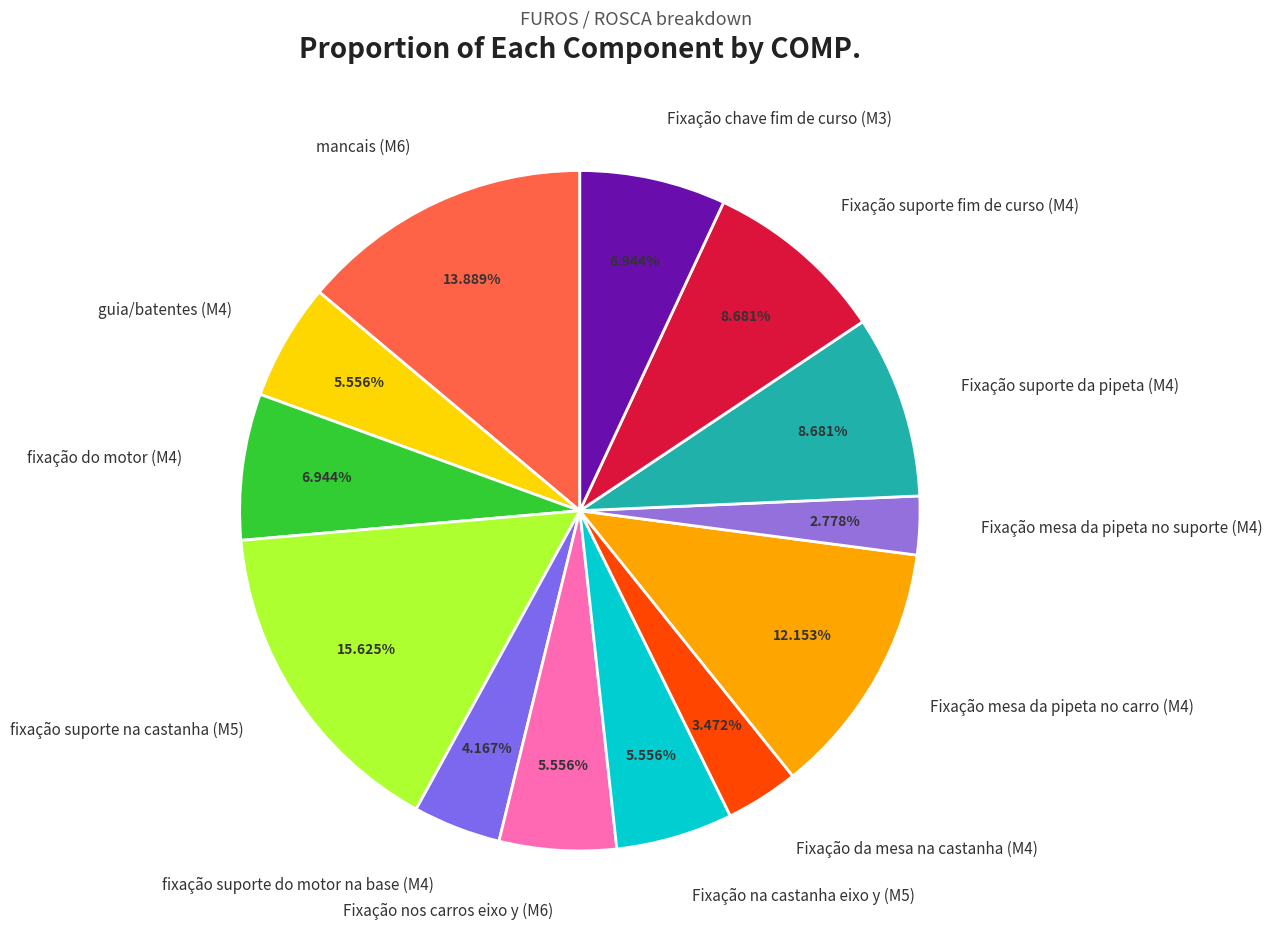

Which category has the smallest portion of the pie?

Fixação mesa da pipeta no suporte (M4)